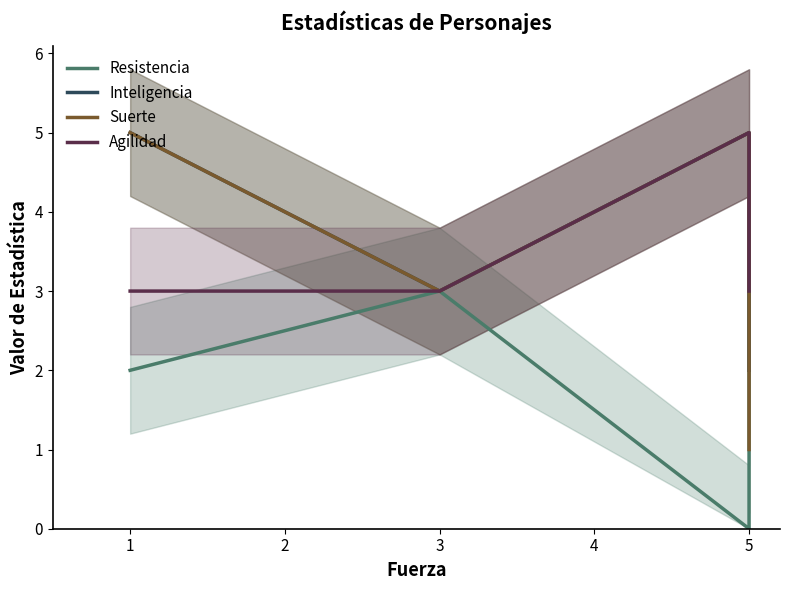

Rank the series by their maximum value, from highest to lowest.

Inteligencia, Suerte, Agilidad, Resistencia